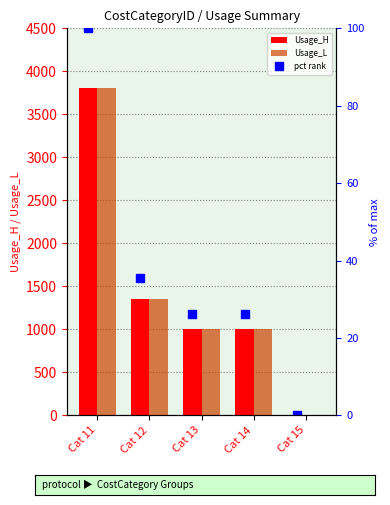

List the series in order of their peak value, lowest first.

Usage_H, Usage_L